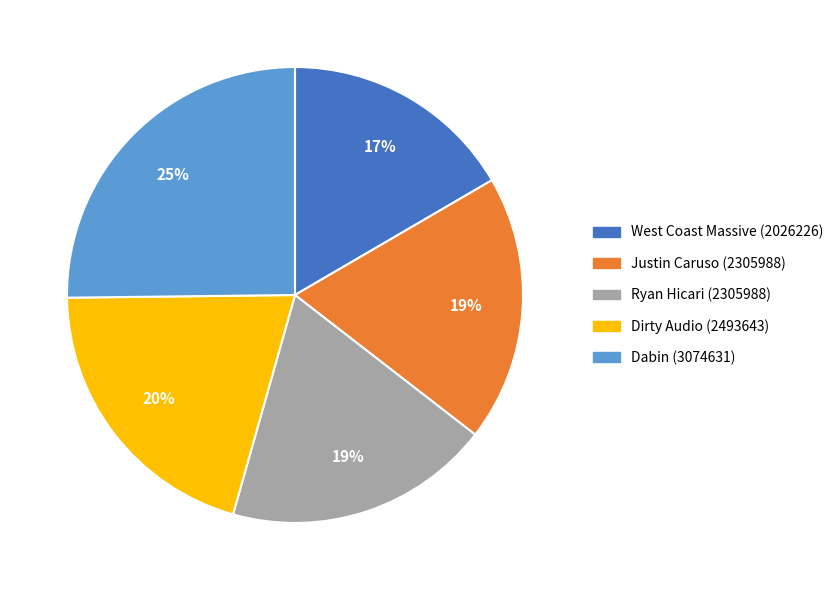

Does any single category account for the majority?

No